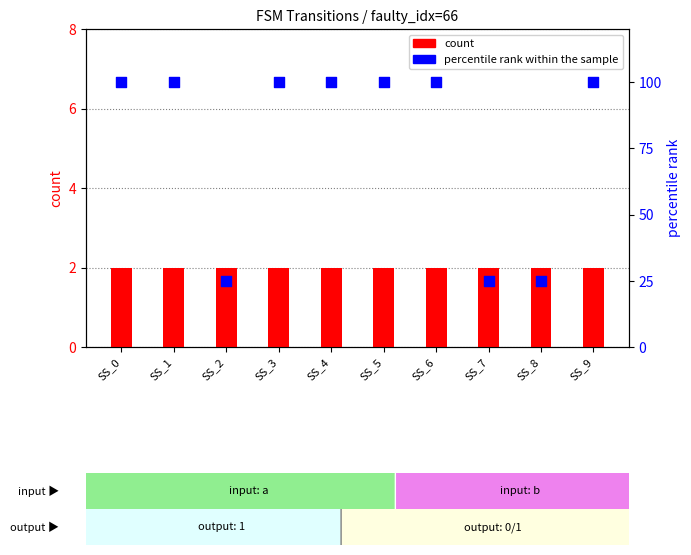

Which series has the widest spread of Y values?

percentile rank within the sample